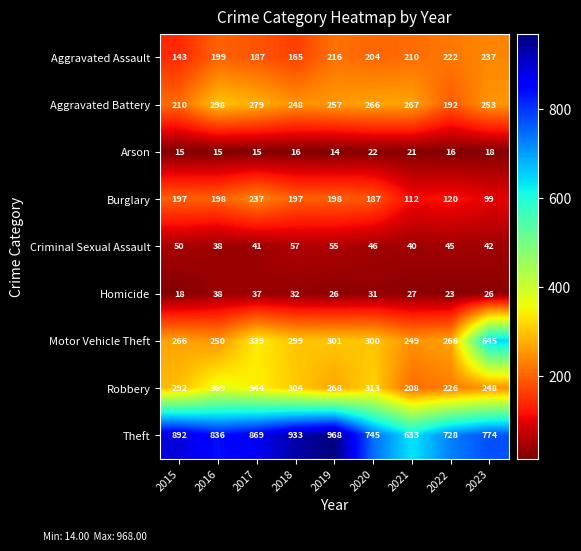

Count the number of categories in the chart.

9